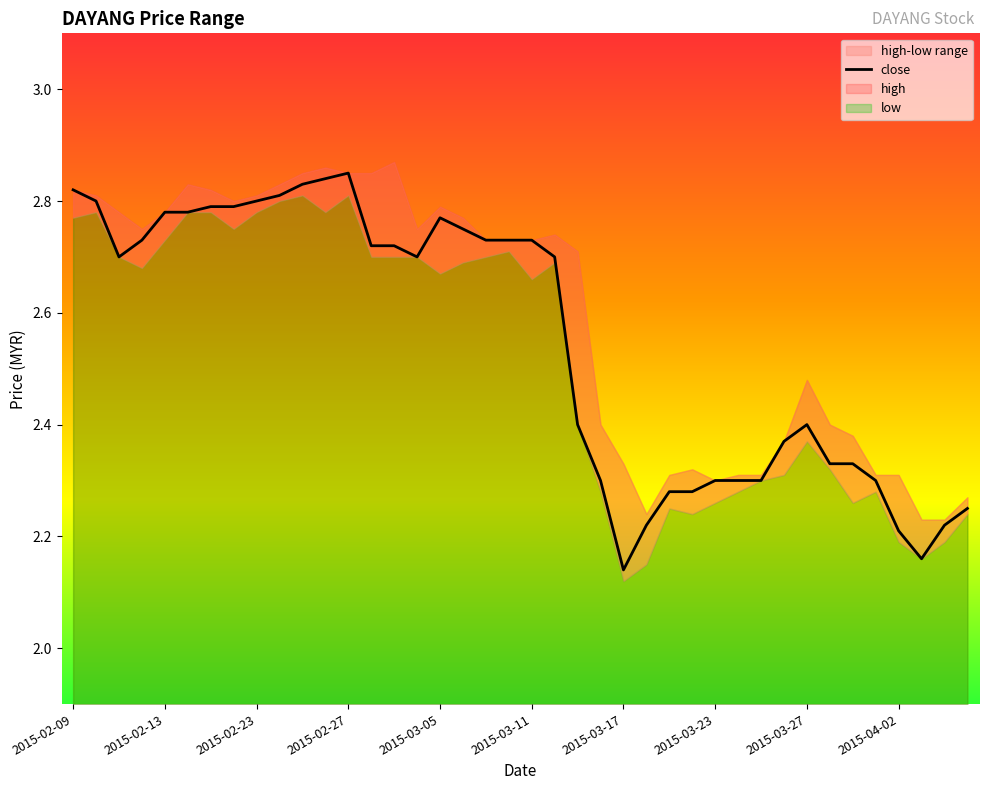

What is the value of the 8th point from the left?

2.8